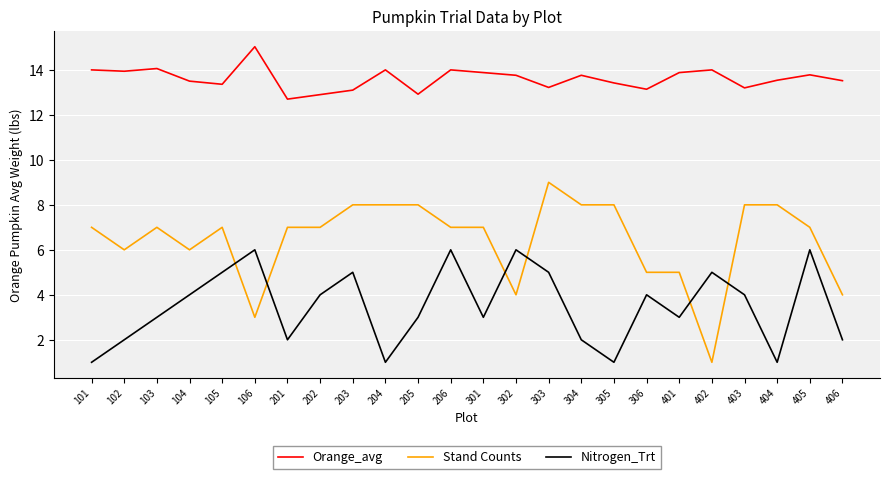

At how many categories does at least one series exceed 2?

24